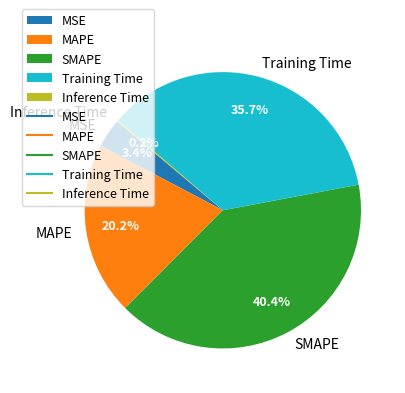

True or false: Training Time accounts for 36% of the total.

True